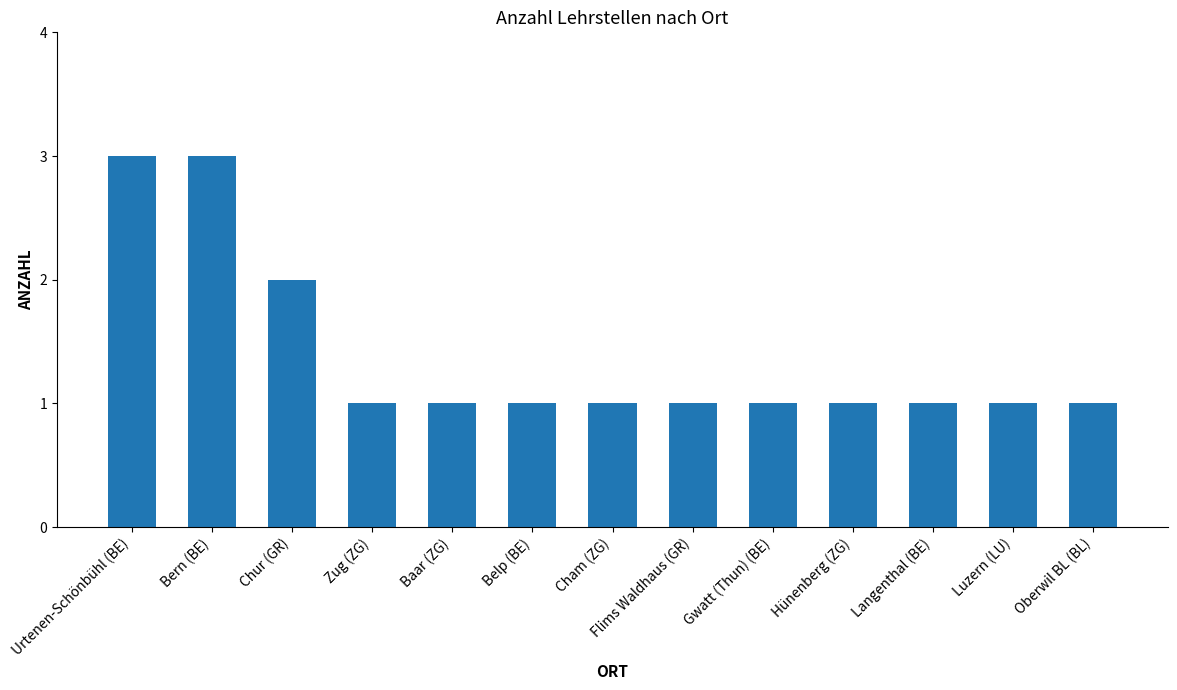

Reading left to right, extract all data points from this chart.

3	3	2	1	1	1	1	1	1	1	1	1	1